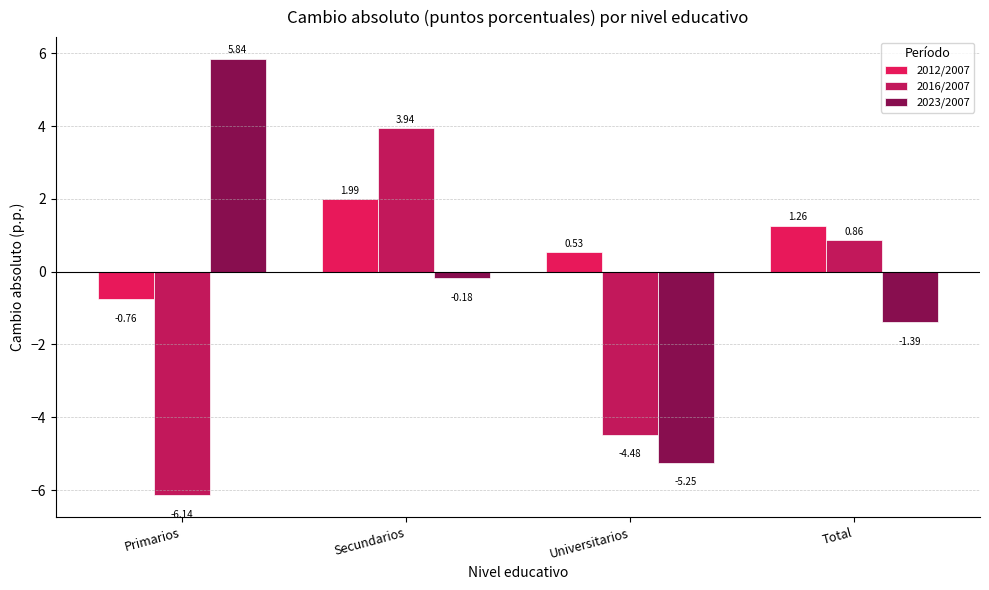

What are all the series names shown in the legend?

2012/2007, 2016/2007, 2023/2007